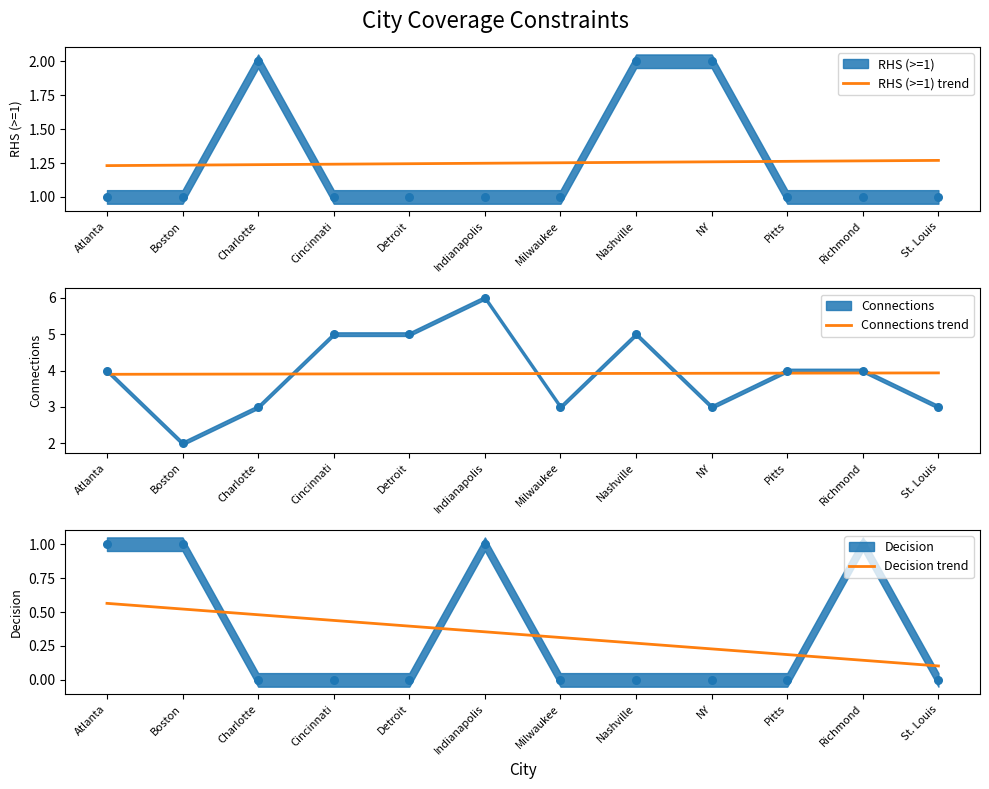

The value of RHS (>=1) trend at Pitts is 2.1. True or false?

False